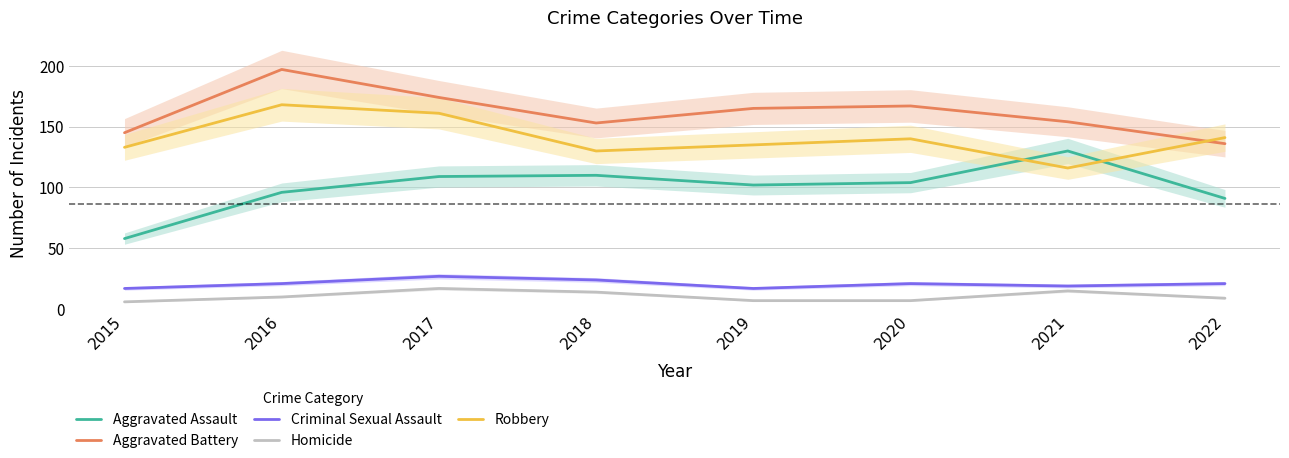

What is the value of the Criminal Sexual Assault point at the 8th from the left?

21